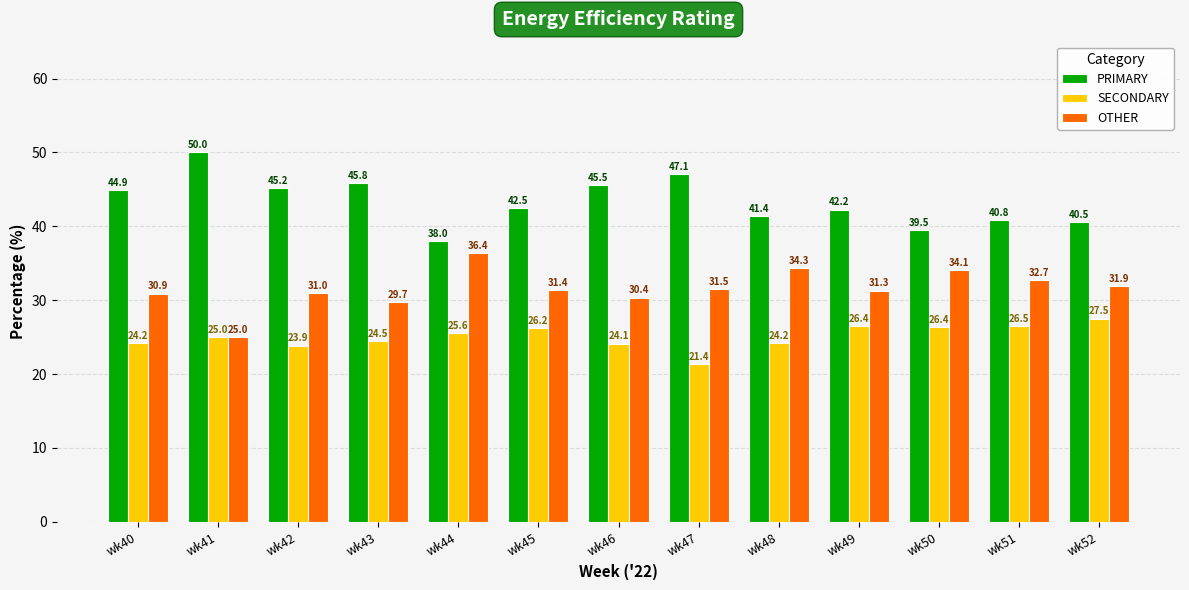

What is the average value of the OTHER series?

31.6